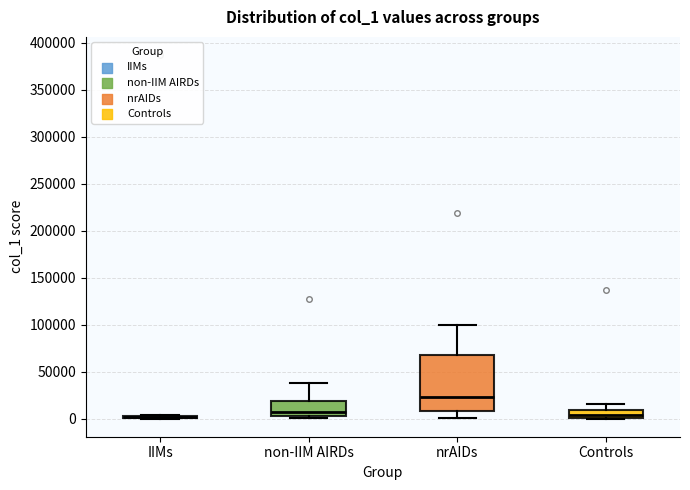

Reading left to right, read every box against the y-axis: the position of its median line, the range the box covers, and the ends of its whiskers. The values are not printed on the chart, so give them approximately, as read against the axis.

IIMs: box collapsed to a line at 0, whiskers 0 to 5000
non-IIM AIRDs: median 5000 (just above the box's lower edge), box 5000 to 20000, whiskers 0 to 35000
nrAIDs: median 25000, box 10000 to 65000, whiskers 0 to 100000
Controls: median 5000, box 0 to 10000, whiskers 0 to 15000